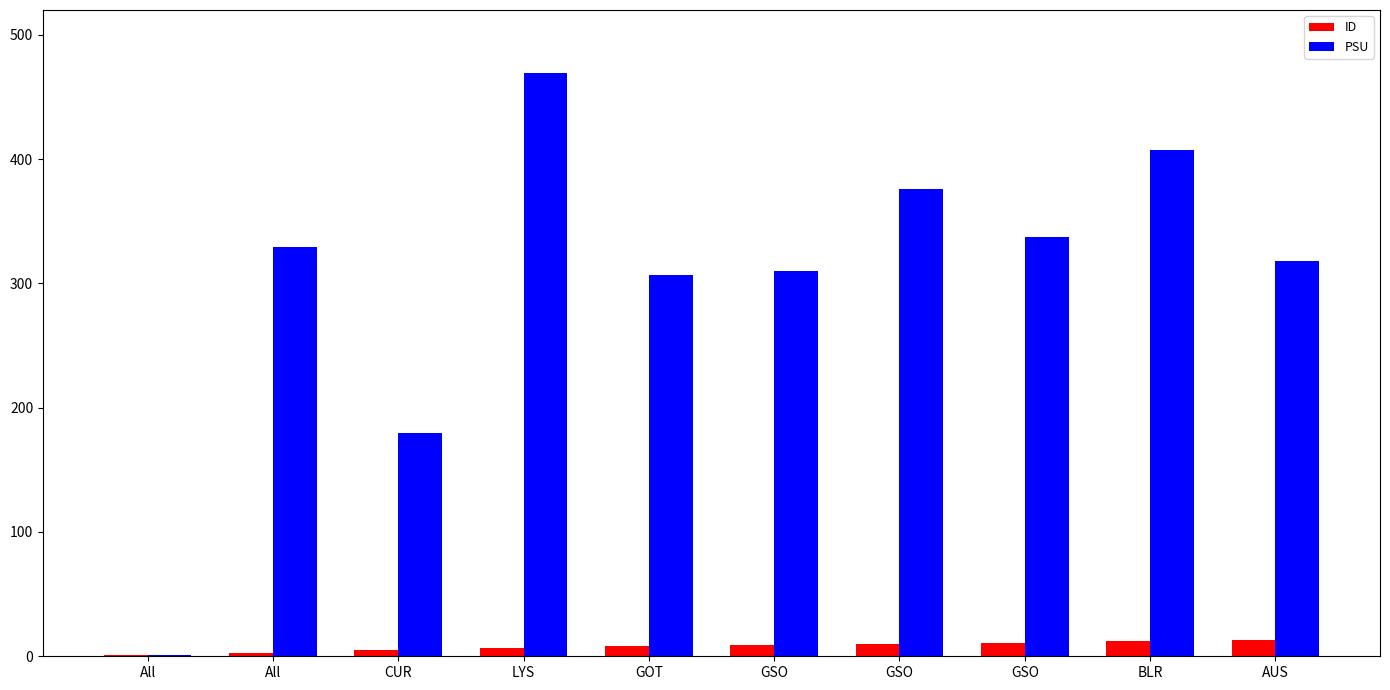

What is the greatest value displayed?

469